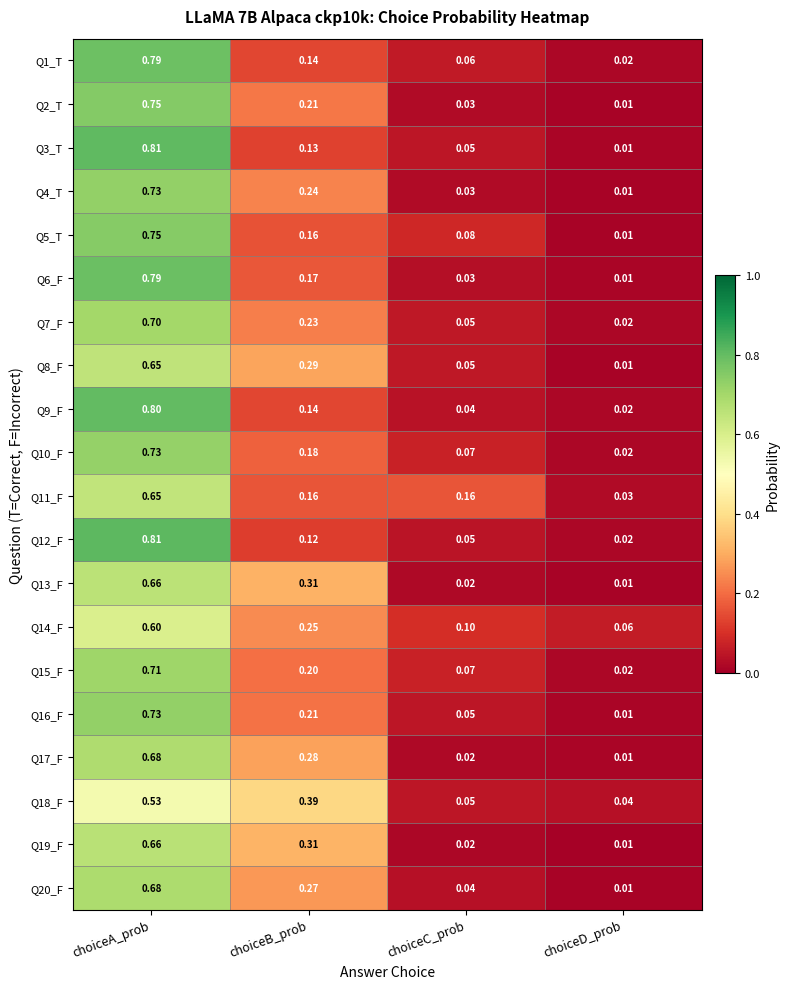

Rank the categories by Q8_F value from highest to lowest.

choiceA_prob, choiceB_prob, choiceC_prob, choiceD_prob